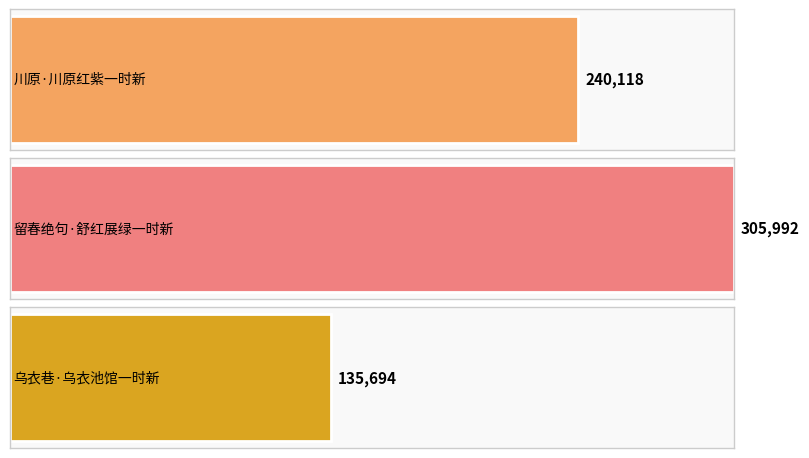

Reading left to right, extract all data points from this chart.

川原·川原红紫一时新=240118	留春绝句·舒红展绿一时新=305992	乌衣巷·乌衣池馆一时新=135694